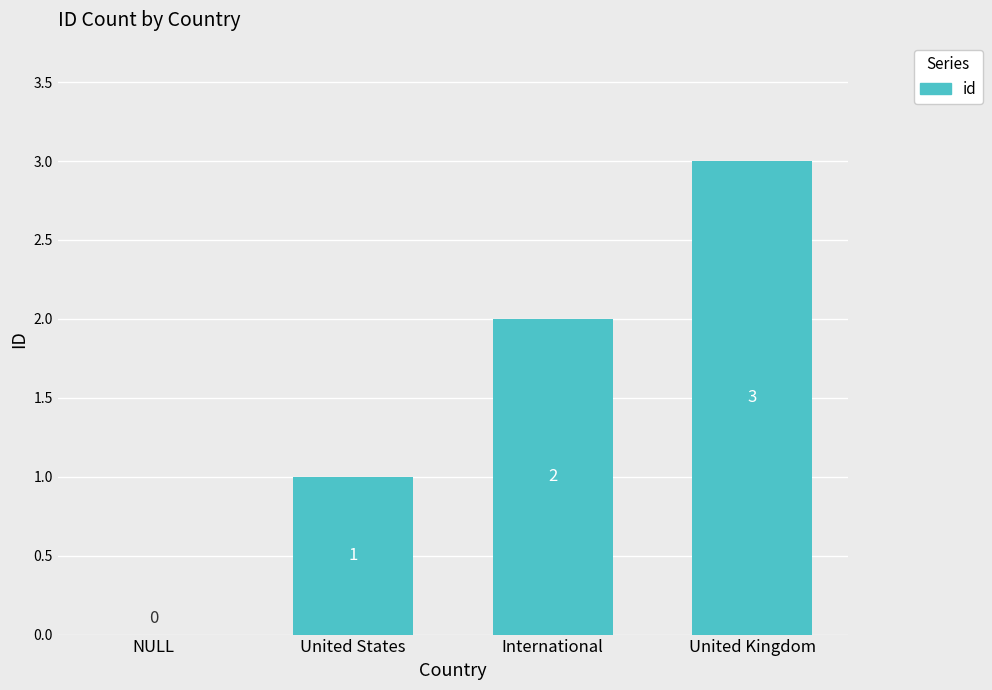

What is the average value?

2